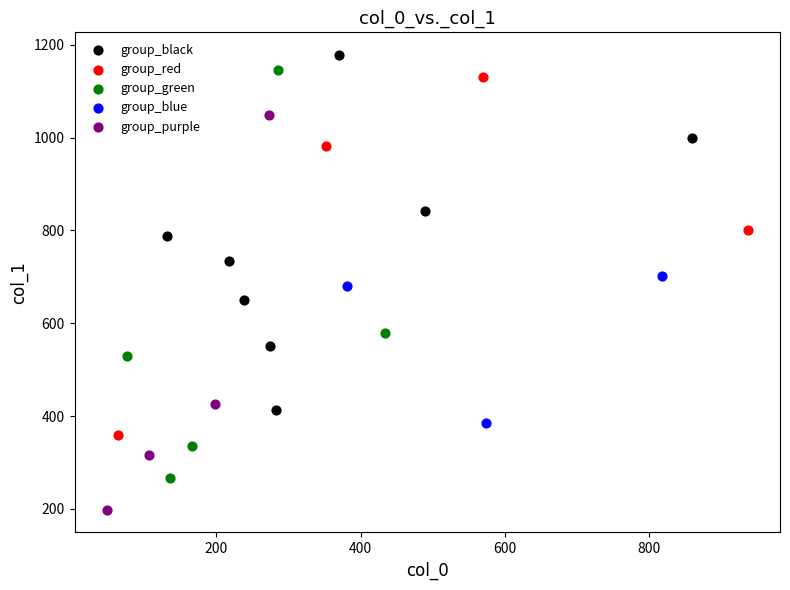

Which series reaches the minimum Y coordinate?

group_purple